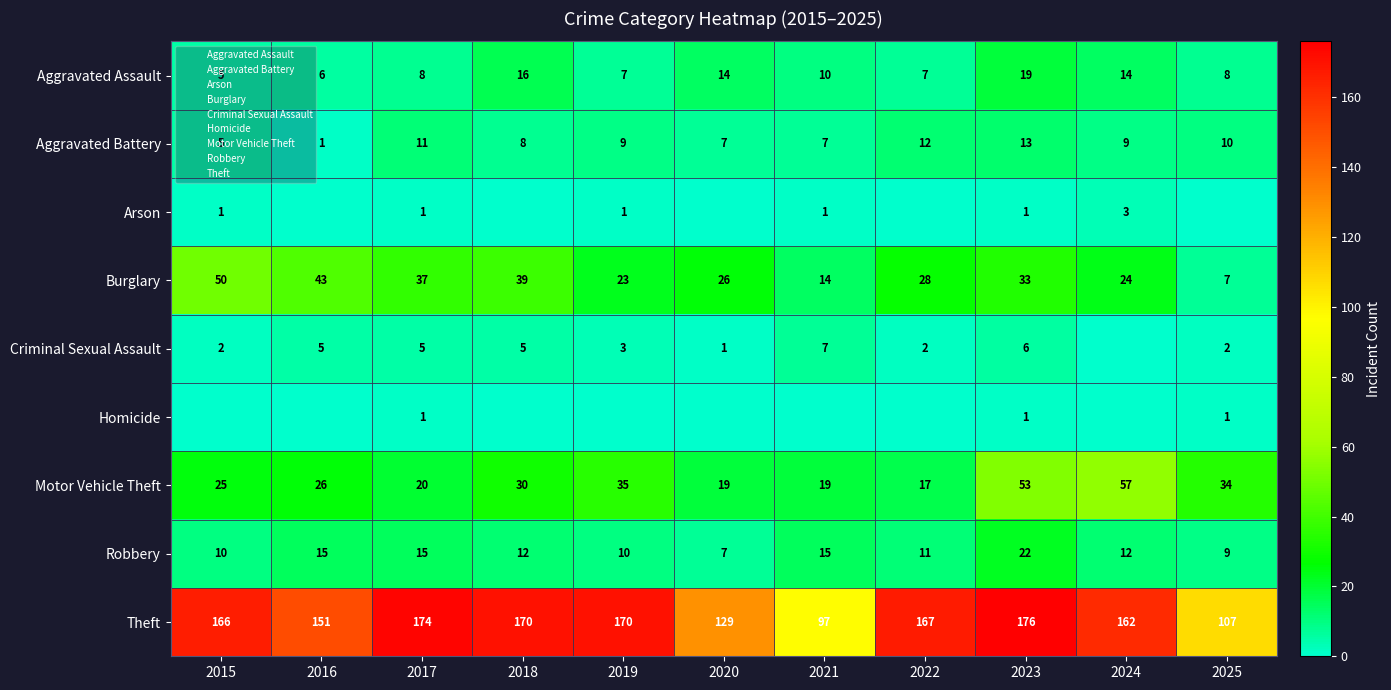

What is the spread (max minus min) of values at 2017?

173